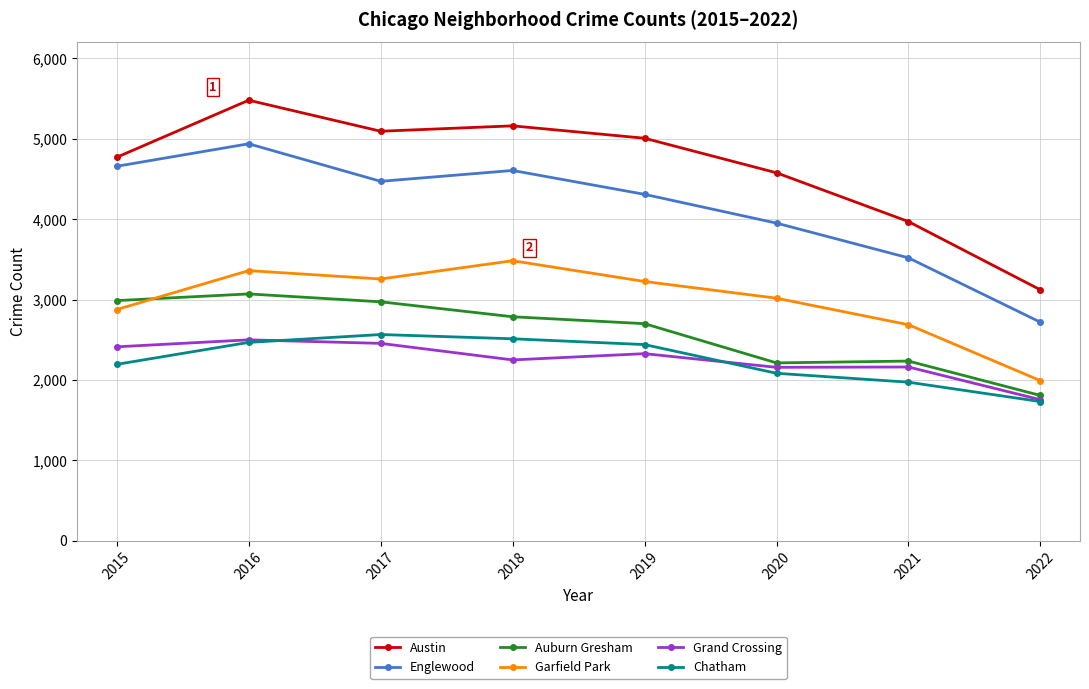

How many interior local peaks does the Chatham series have?

1